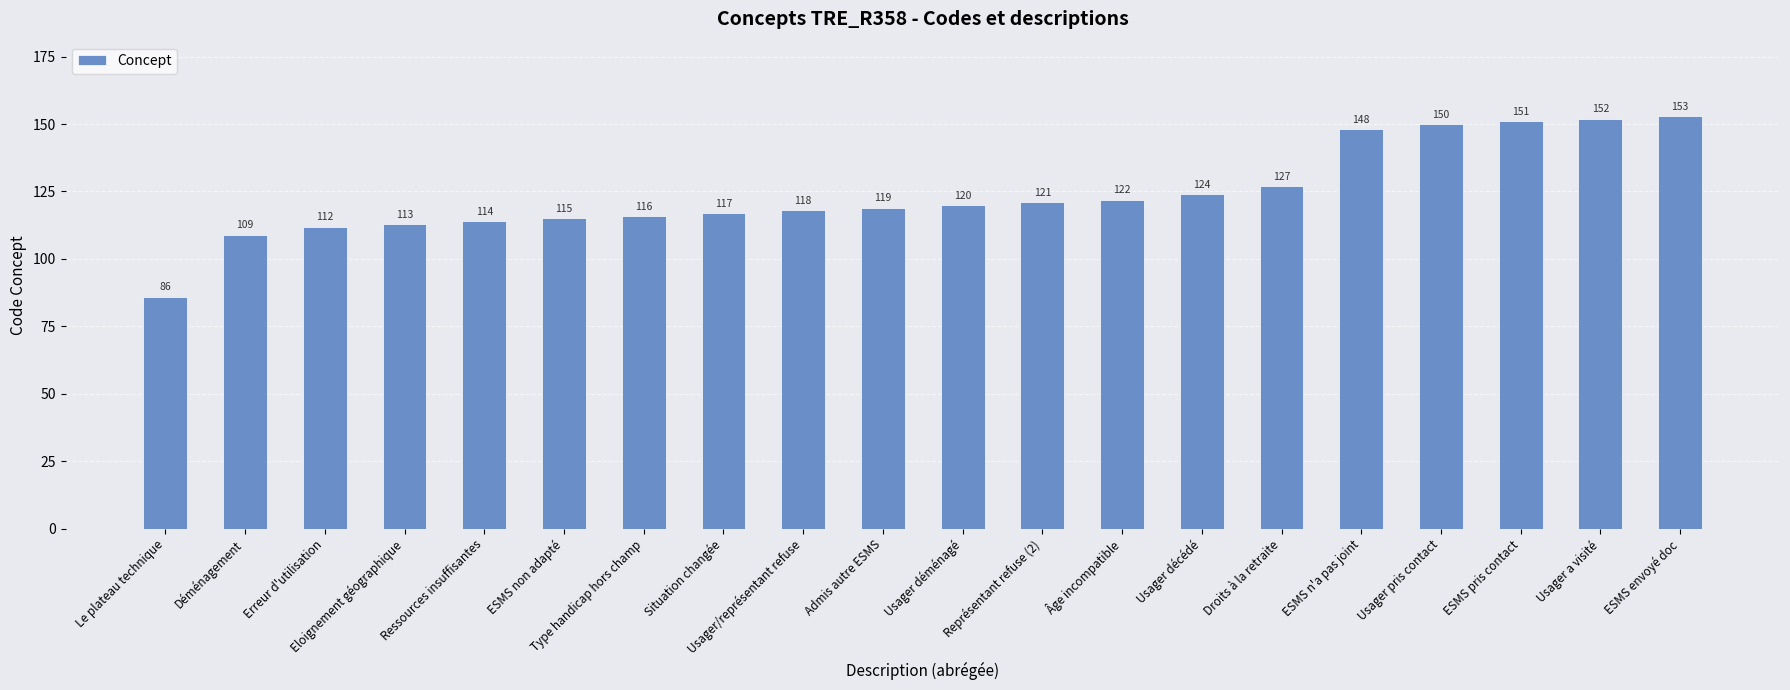

What is the label of the 3rd bar from the right?

ESMS pris contact